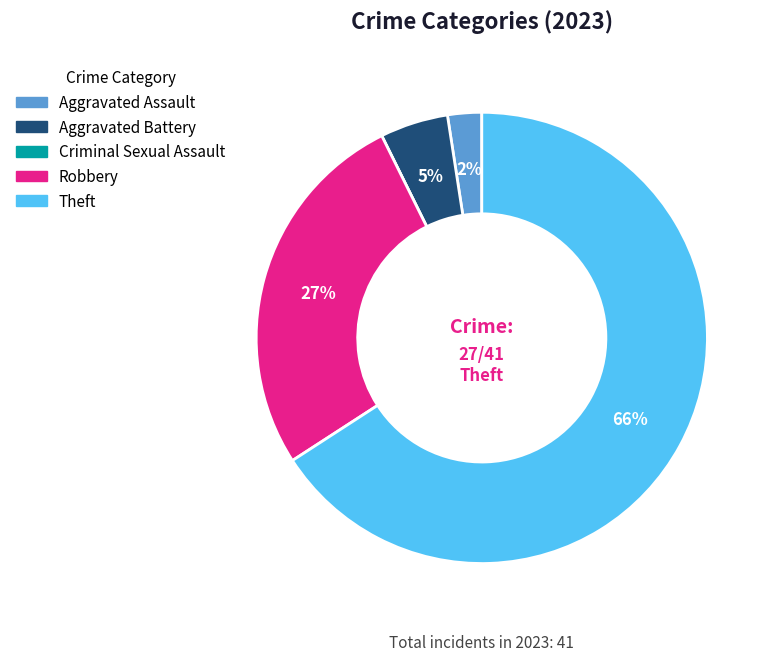

Does any single category account for the majority?

Yes